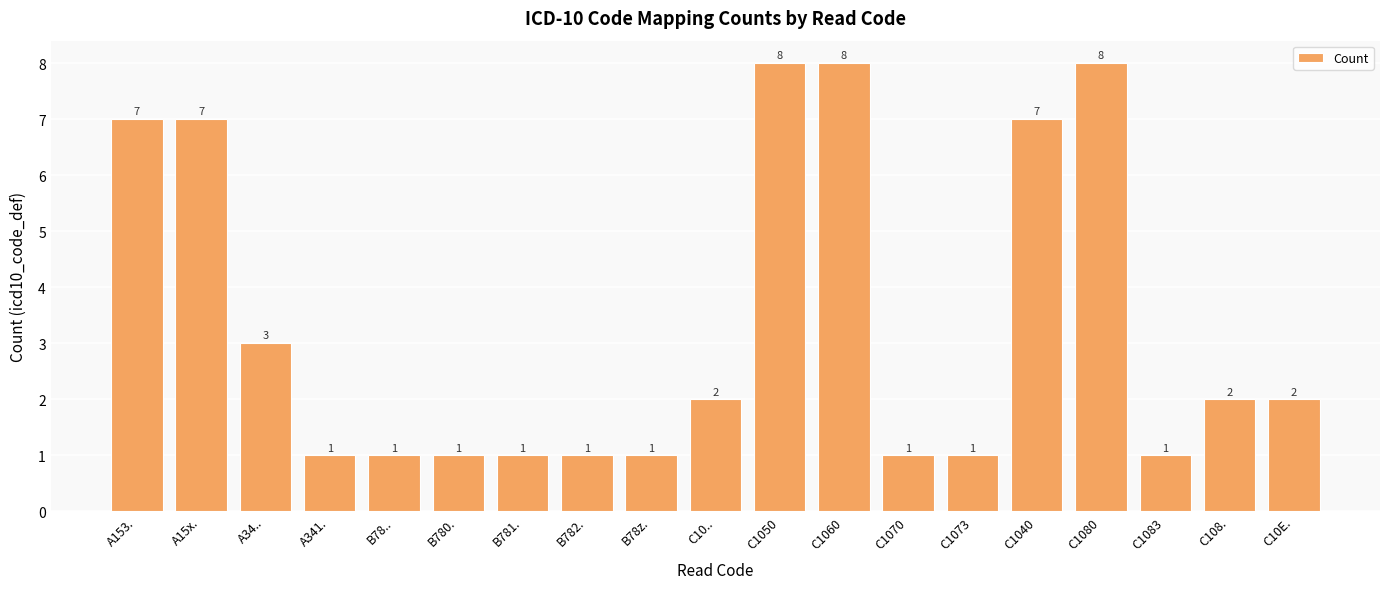

What is the label of the 9th bar from the left?

B78z.